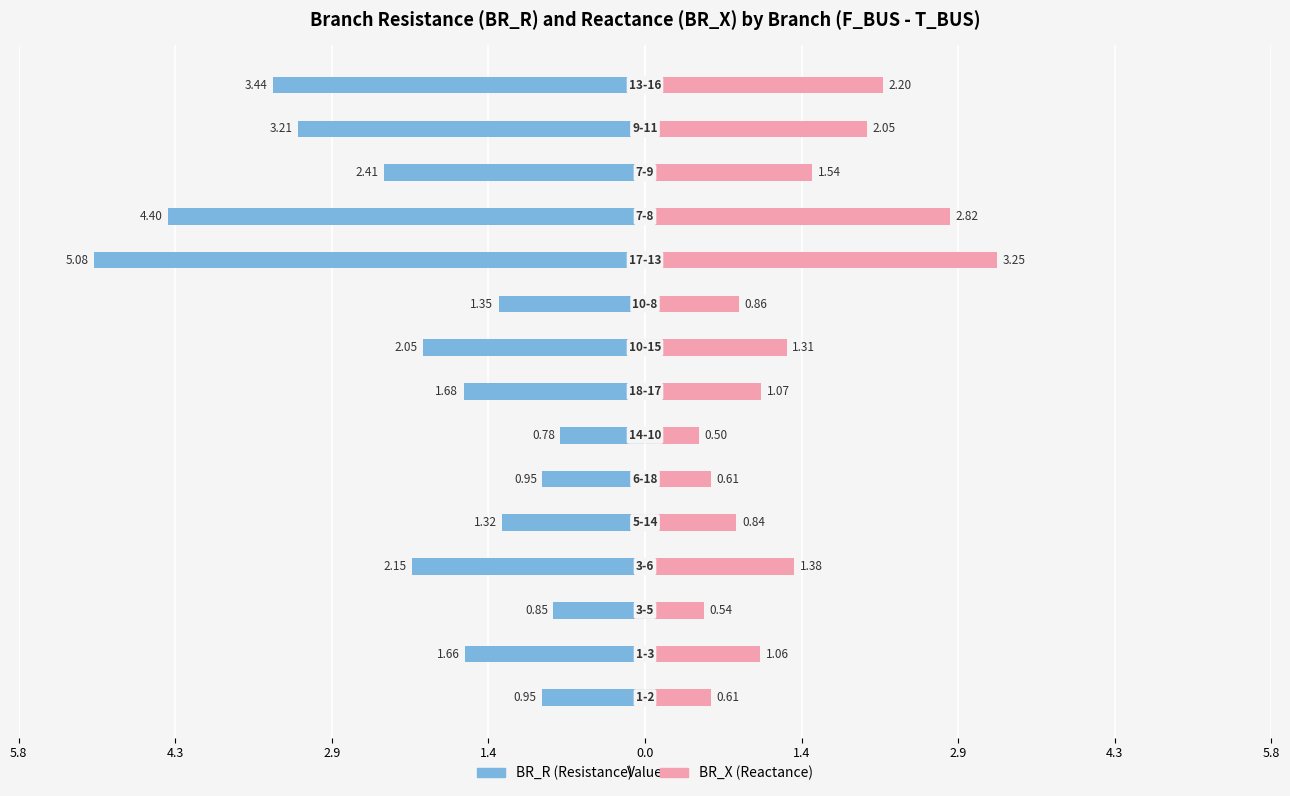

What is the difference between the maximum and minimum values in the BR_R series?

4.3